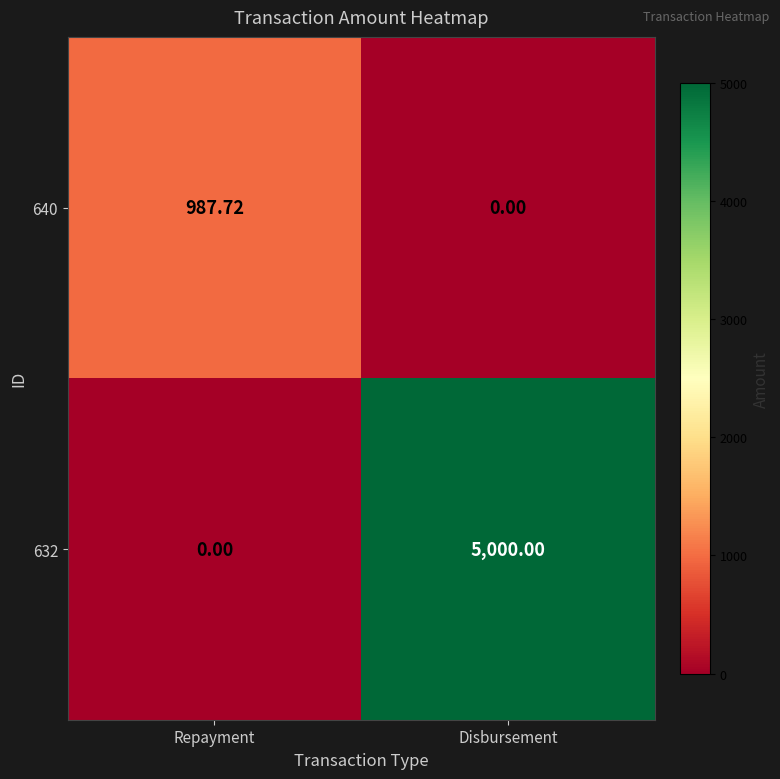

Which series has the widest spread of values?

632